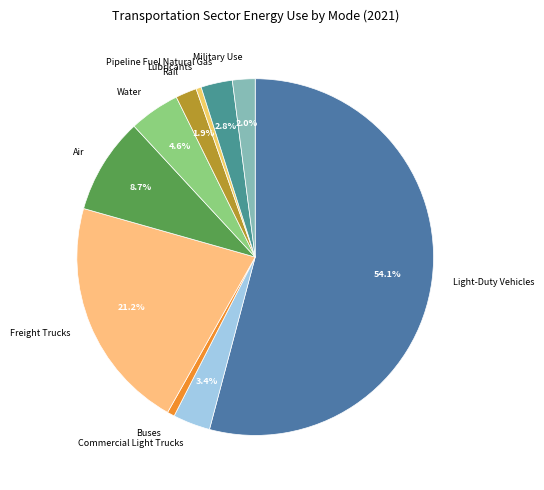

True or false: Freight Trucks accounts for 31% of the total.

False